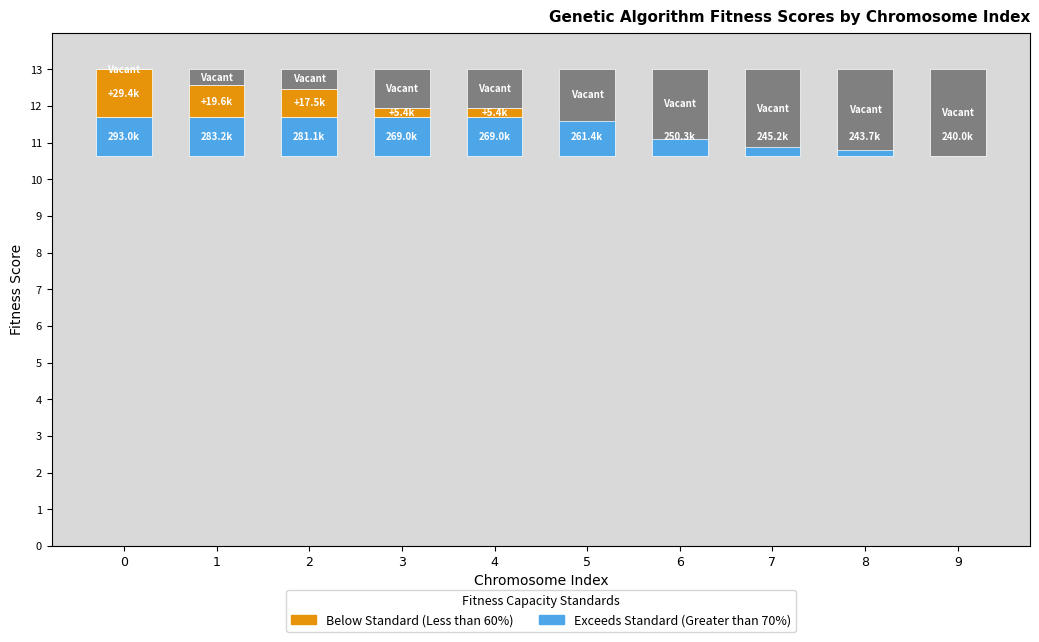

What is the difference between the highest and lowest values at 0?

1.3